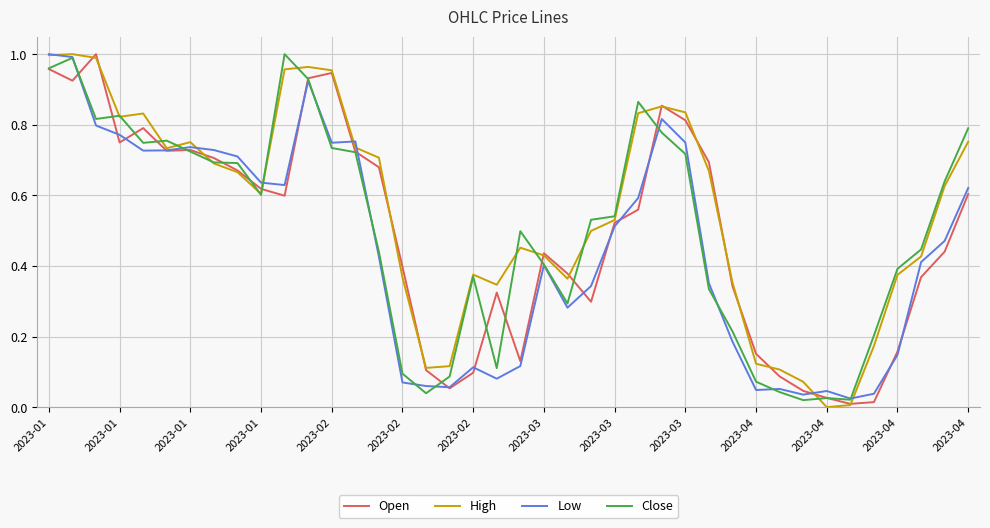

Reading left to right, extract all data points from this chart.

Open: 1.0	0.9	1.0	0.7	0.8	0.7	0.7	0.7	0.7	0.6	0.6	0.9	0.9	0.7	0.7	0.4	0.1	0.1	0.1	0.3	0.1	0.4	0.4	0.3	0.5	0.6	0.9	0.8	0.7	0.3	0.2	0.1	0.0	0.0	0.0	0.0	0.2	0.4	0.4	0.6
High: 1.0	1.0	1.0	0.8	0.8	0.7	0.8	0.7	0.7	0.6	1.0	1.0	1.0	0.7	0.7	0.4	0.1	0.1	0.4	0.3	0.5	0.4	0.4	0.5	0.5	0.8	0.9	0.8	0.7	0.4	0.1	0.1	0.1	0.0	0.0	0.2	0.4	0.4	0.6	0.8
Low: 1.0	1.0	0.8	0.8	0.7	0.7	0.7	0.7	0.7	0.6	0.6	0.9	0.7	0.8	0.4	0.1	0.1	0.1	0.1	0.1	0.1	0.4	0.3	0.3	0.5	0.6	0.8	0.7	0.4	0.2	0.0	0.1	0.0	0.0	0.0	0.0	0.1	0.4	0.5	0.6
Close: 1.0	1.0	0.8	0.8	0.7	0.8	0.7	0.7	0.7	0.6	1.0	0.9	0.7	0.7	0.4	0.1	0.0	0.1	0.4	0.1	0.5	0.4	0.3	0.5	0.5	0.9	0.8	0.7	0.3	0.2	0.1	0.0	0.0	0.0	0.0	0.2	0.4	0.4	0.6	0.8